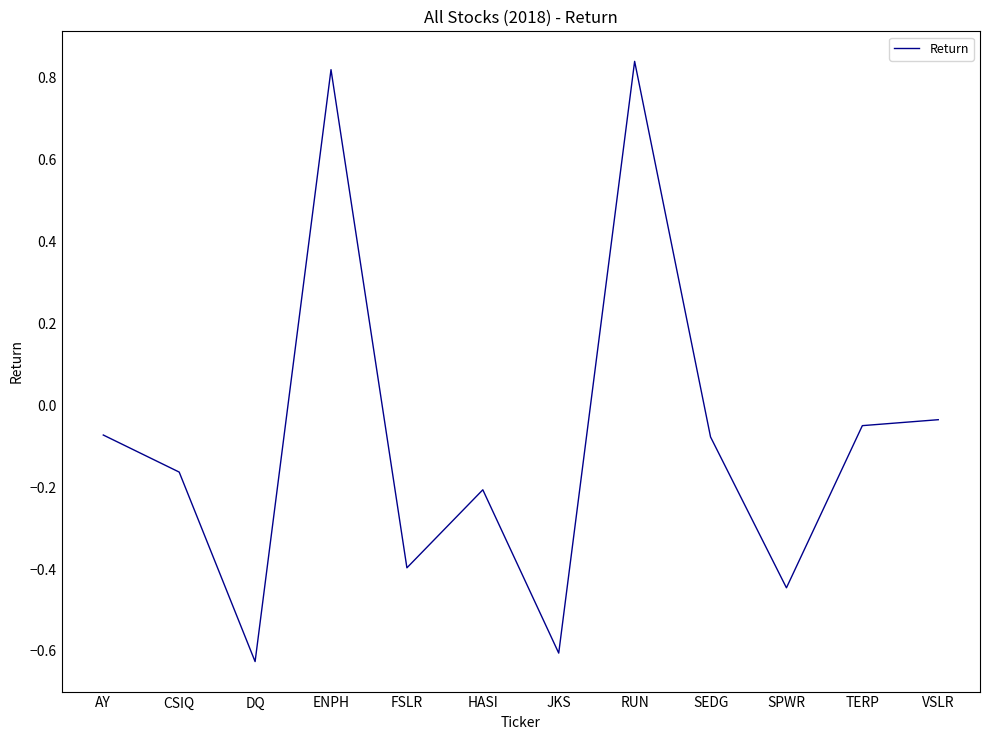

How many values are above zero?

2